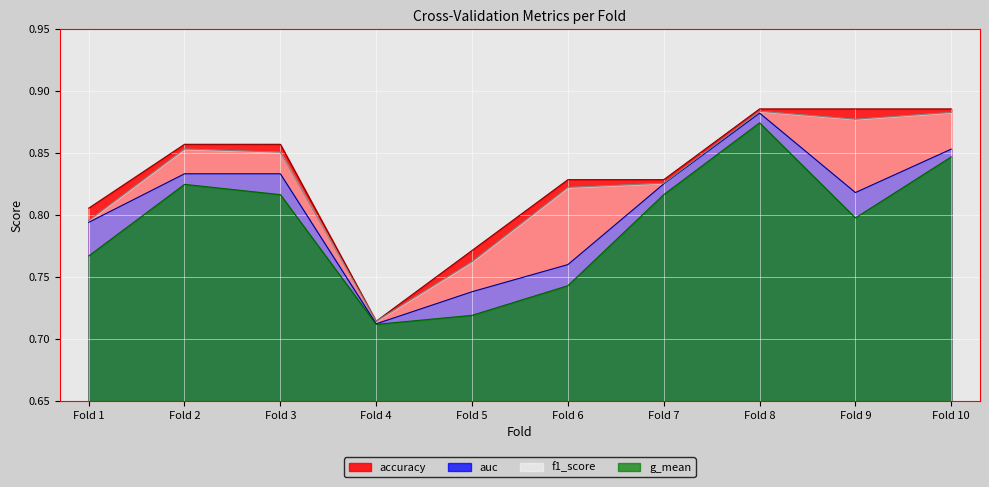

Which label corresponds to the smallest value in the chart?

Fold 4